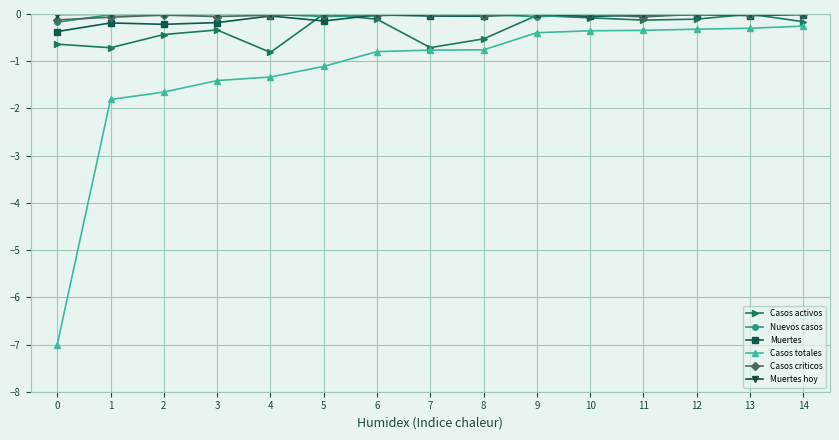

True or false: Casos totales and Muertes hoy intersect in this chart.

False